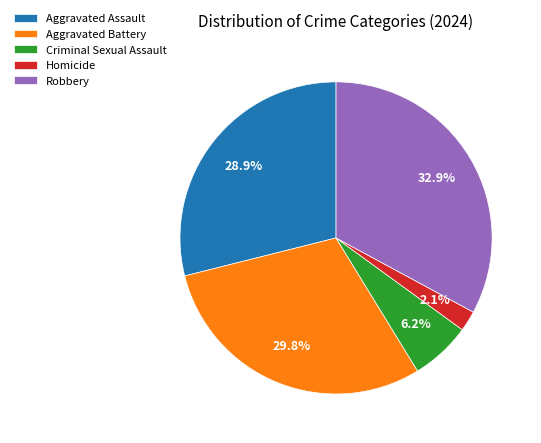

Is it true that Aggravated Assault is 34% of the pie?

False